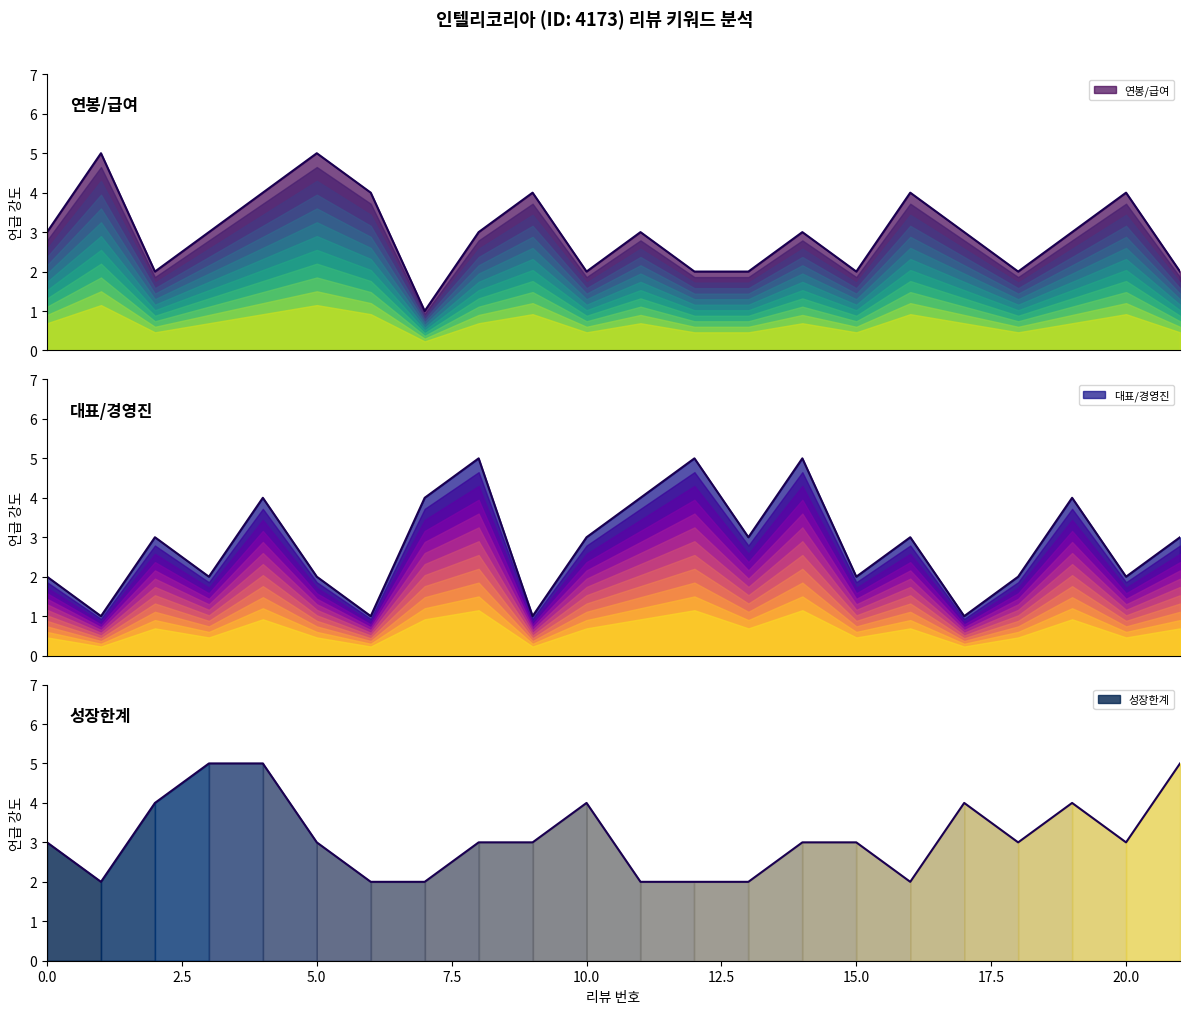

At which category is the sum across all series the highest?

4